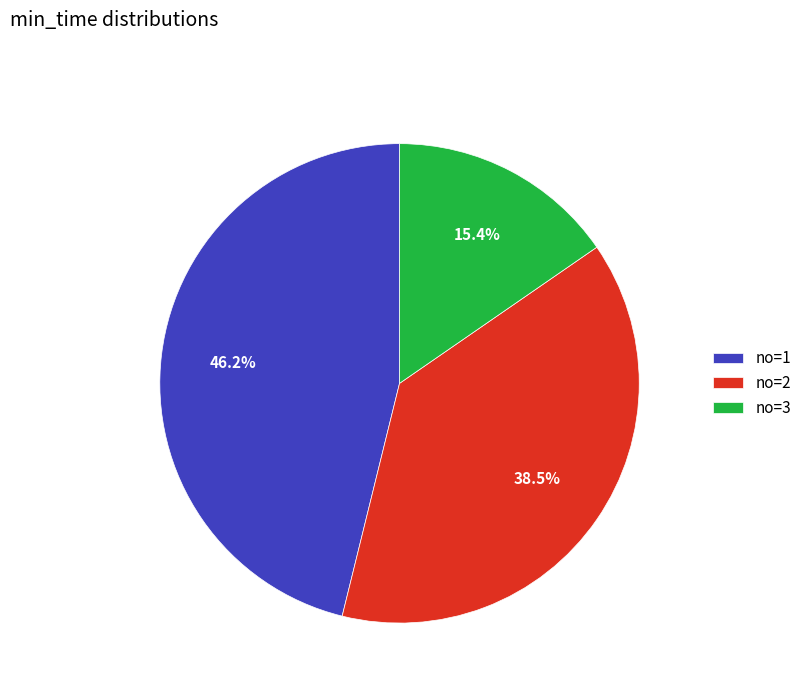

What is the ratio of the value at no=2 to the value at no=1?

0.8